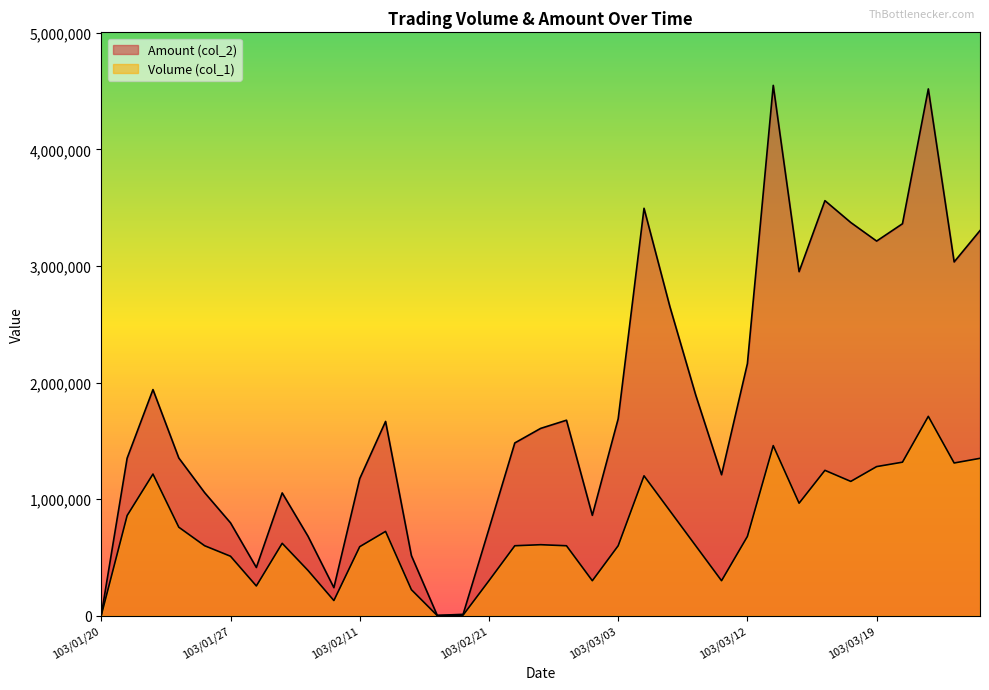

What is the difference between the second highest and second lowest values in the Volume (col_1) series?

1456000